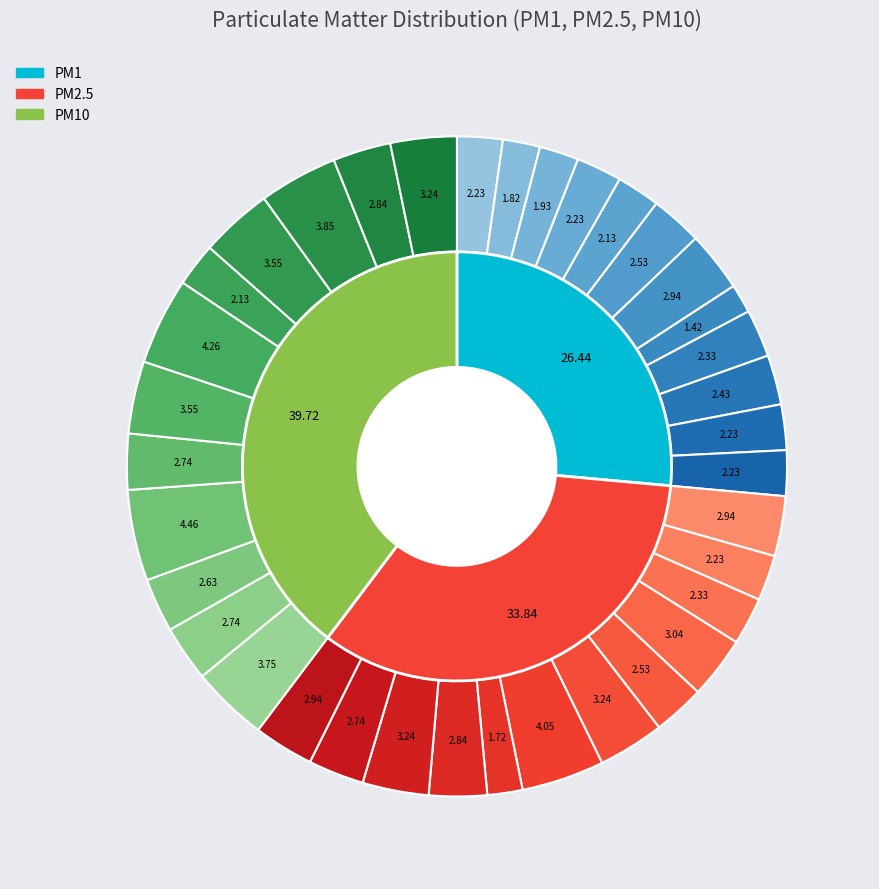

Does 07:00 represent more than half of the total?

No